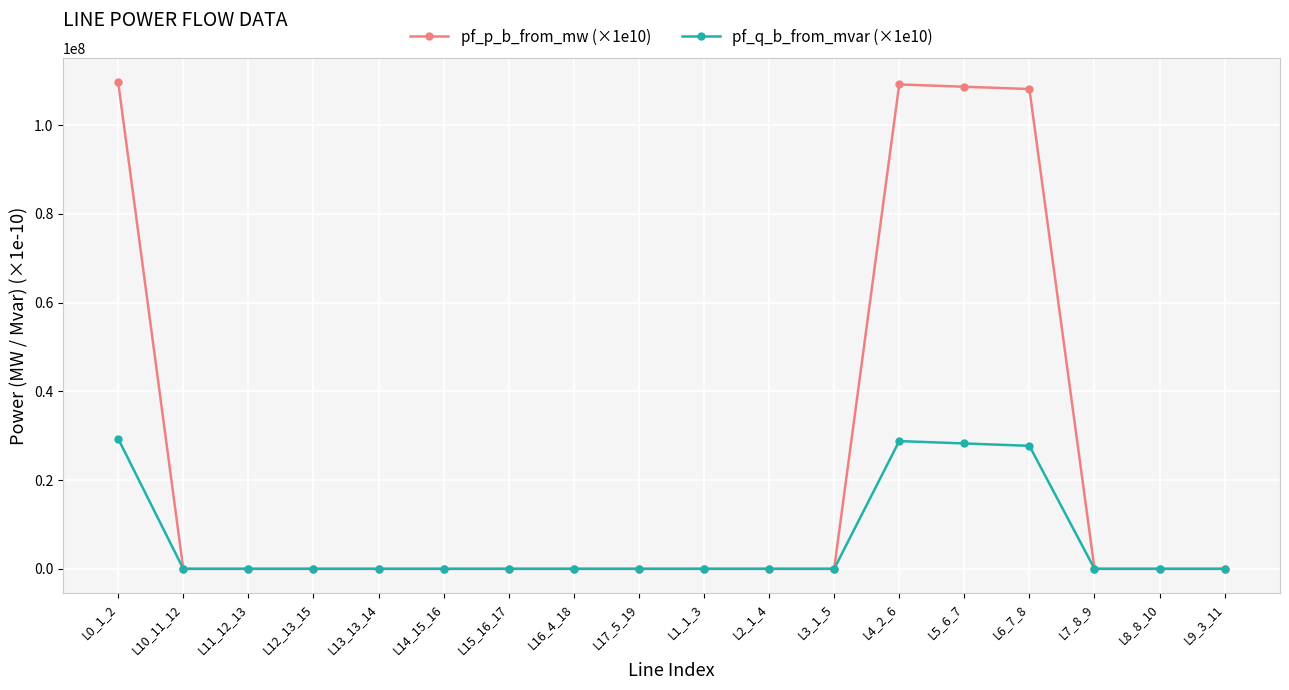

List the series in order of their overall mean, highest first.

pf_p_b_from_mw (×1e10), pf_q_b_from_mvar (×1e10)